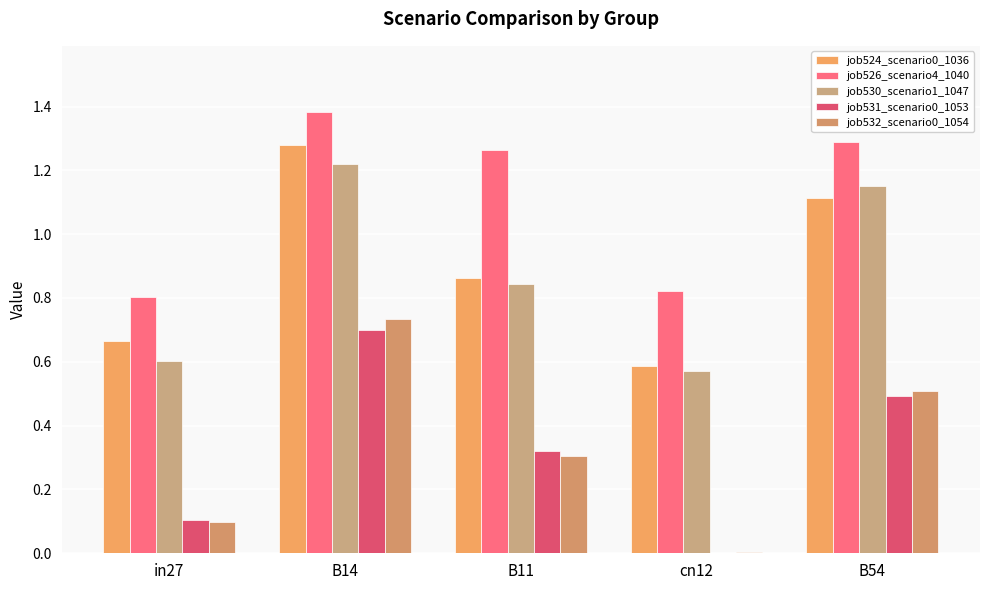

Which series has the largest total across all categories?

job526_scenario4_1040